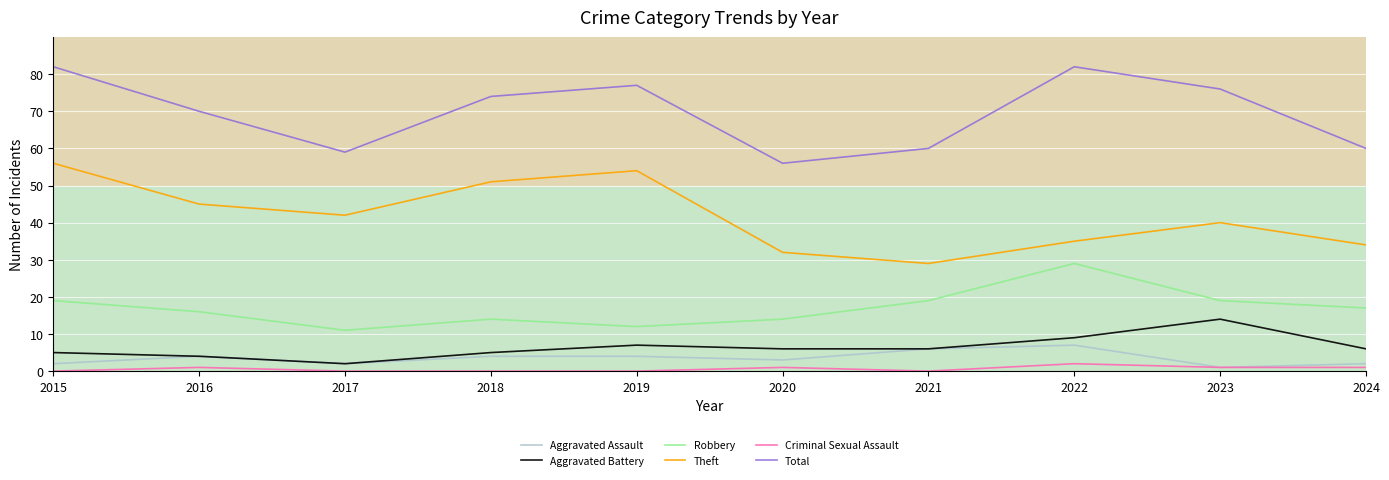

Between 2016 and 2017, which series saw the biggest shift?

Total